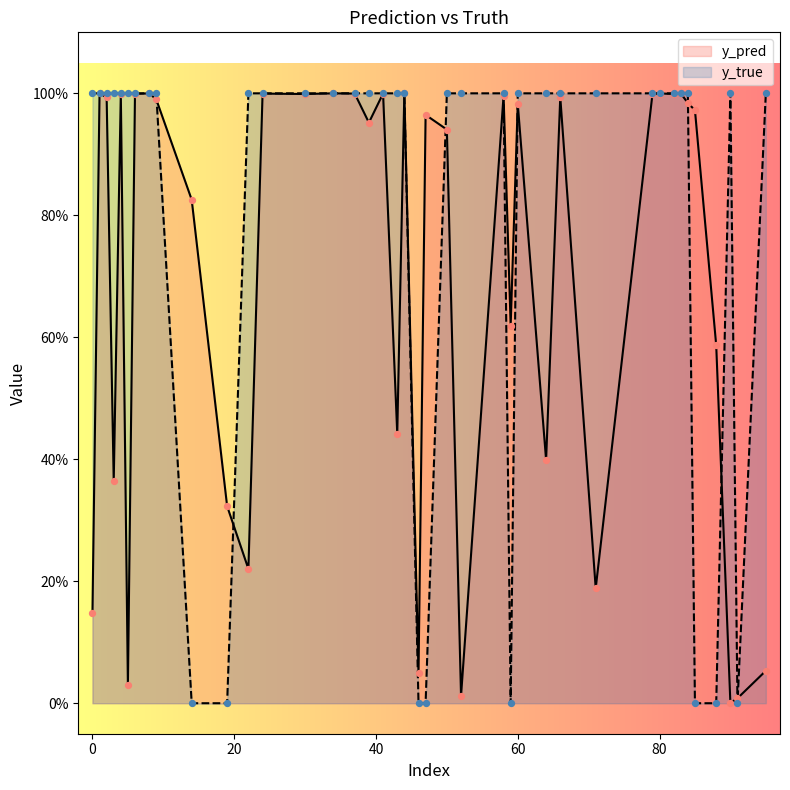

Which series contains the highest Y value?

y_true